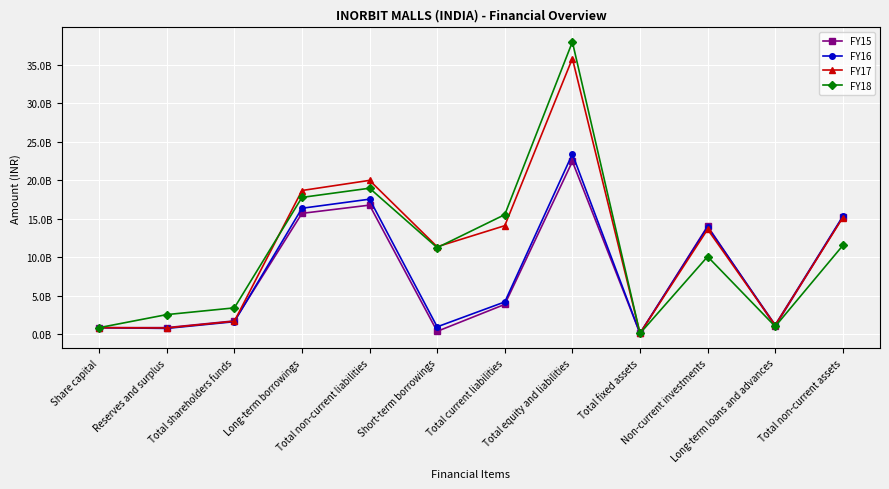

Does the chart display data point markers on the line(s)?

Yes